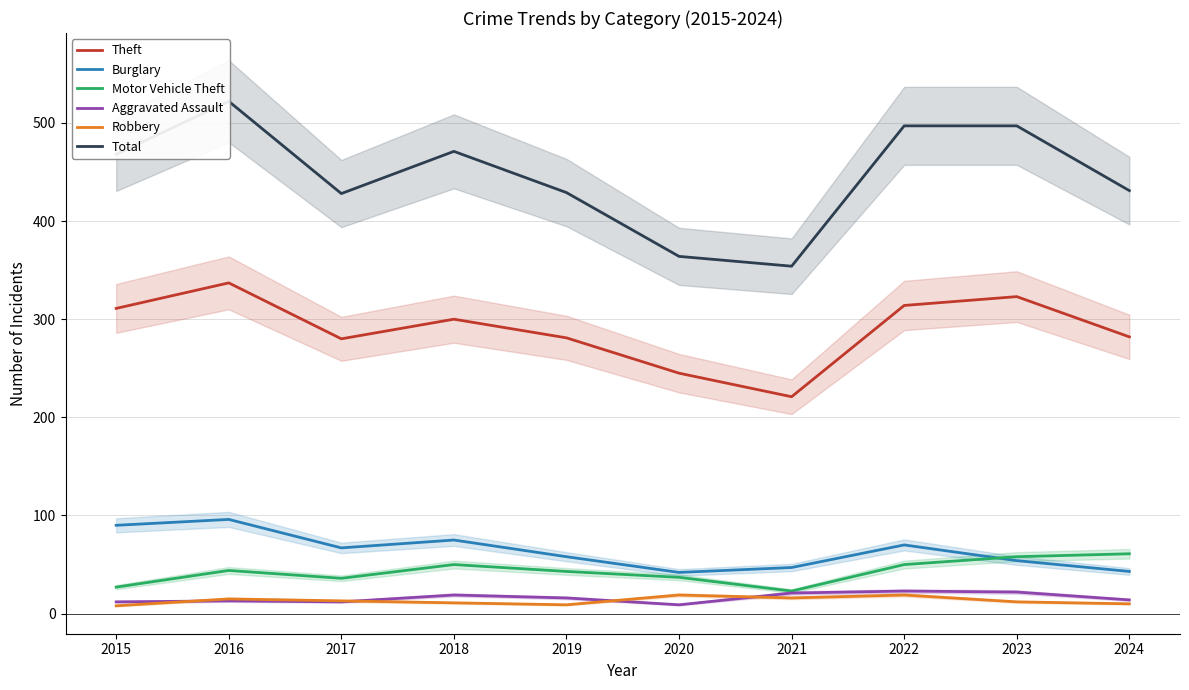

True or false: Burglary and Total cross at least once.

False